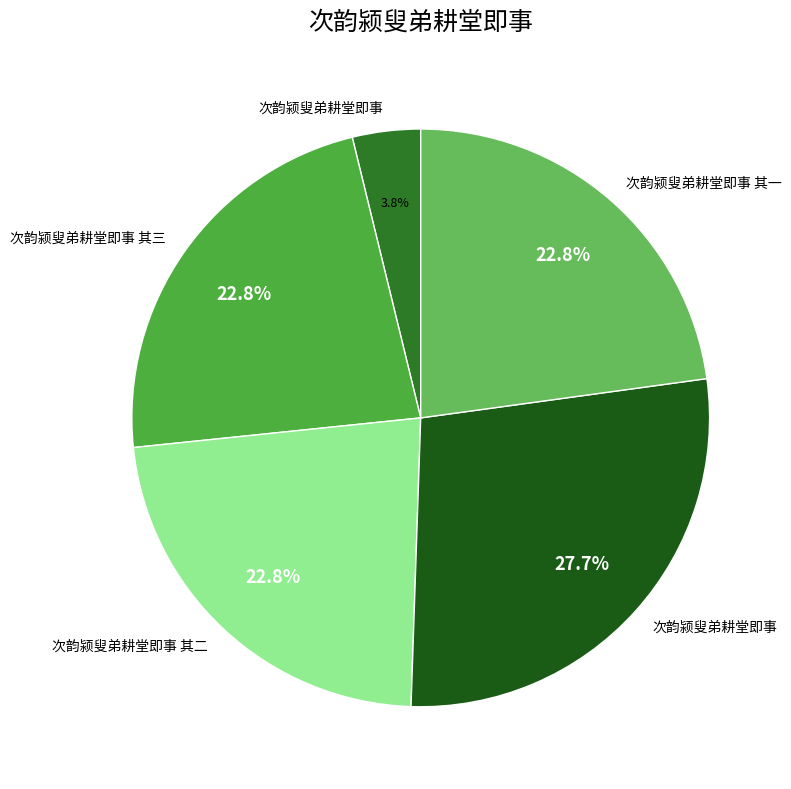

To the nearest percent, what is the difference between the largest and smallest slice percentages?

24%